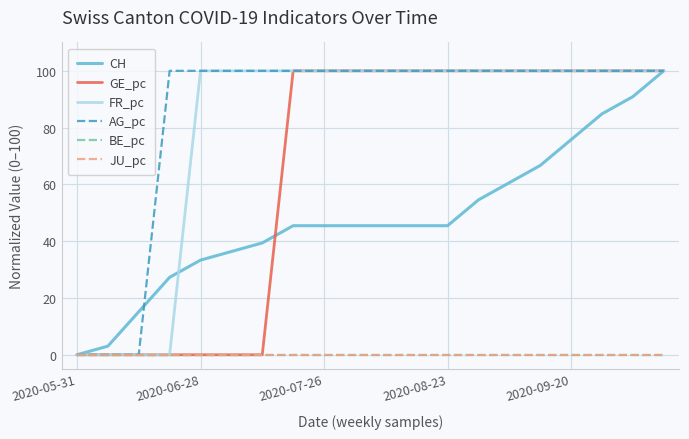

What are all the series names shown in the legend?

CH, GE_pc, FR_pc, AG_pc, BE_pc, JU_pc